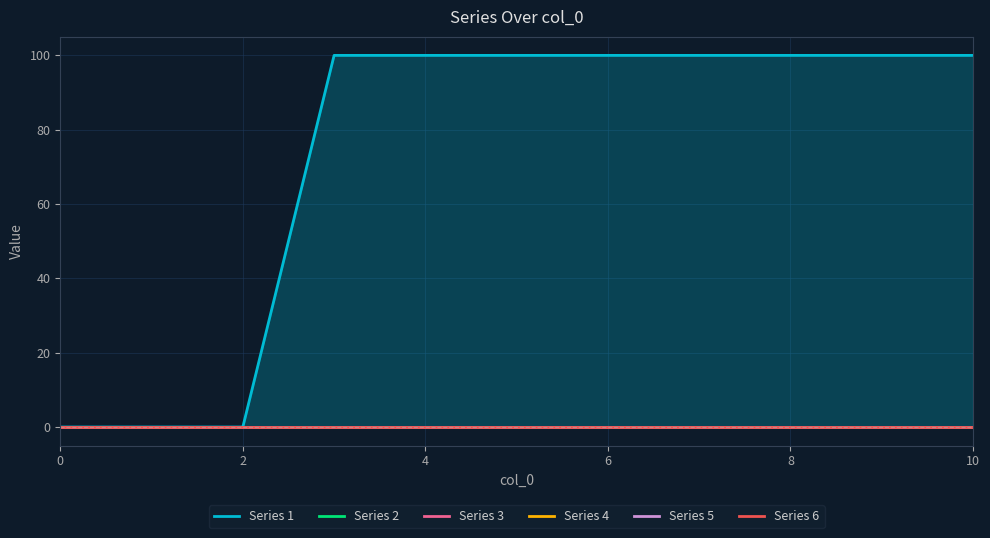

How many lines are shown in the chart?

6